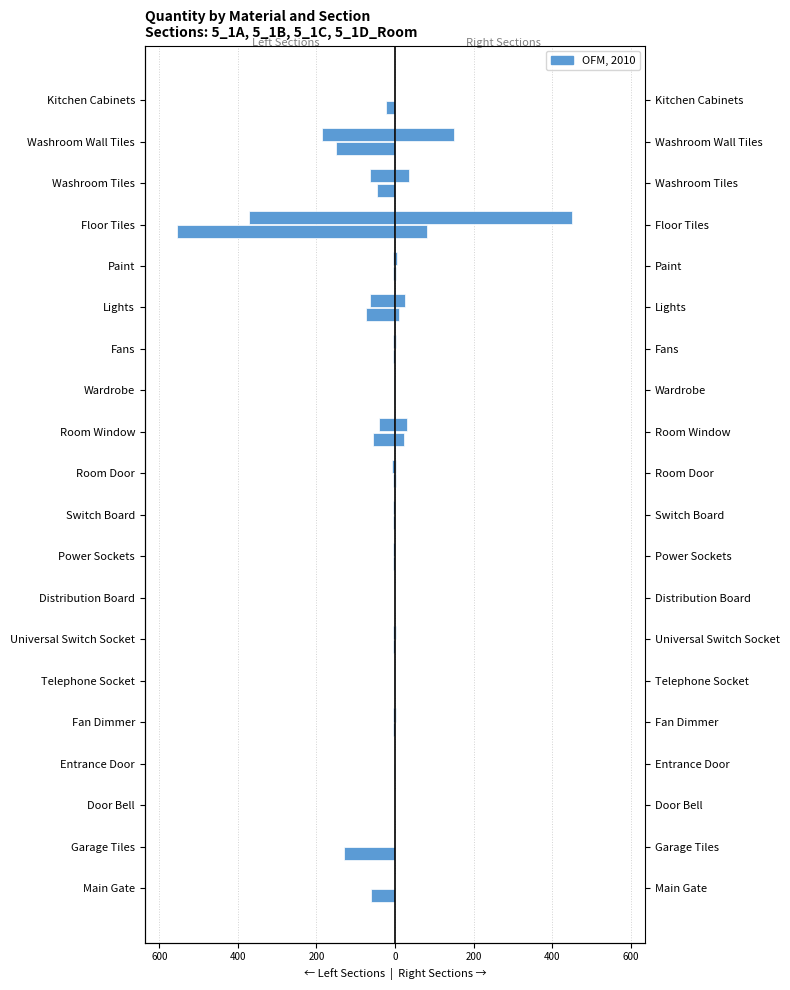

How many groups of bars are there?

20